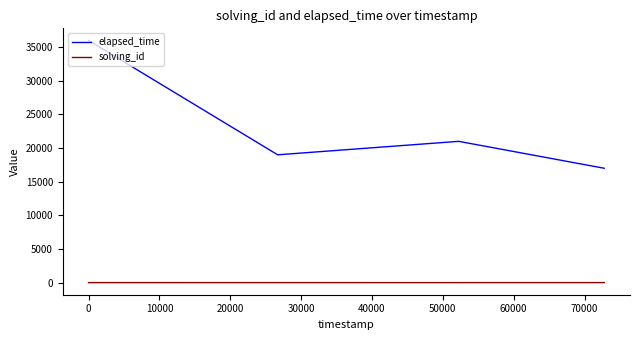

Which series has the largest total across all categories?

elapsed_time